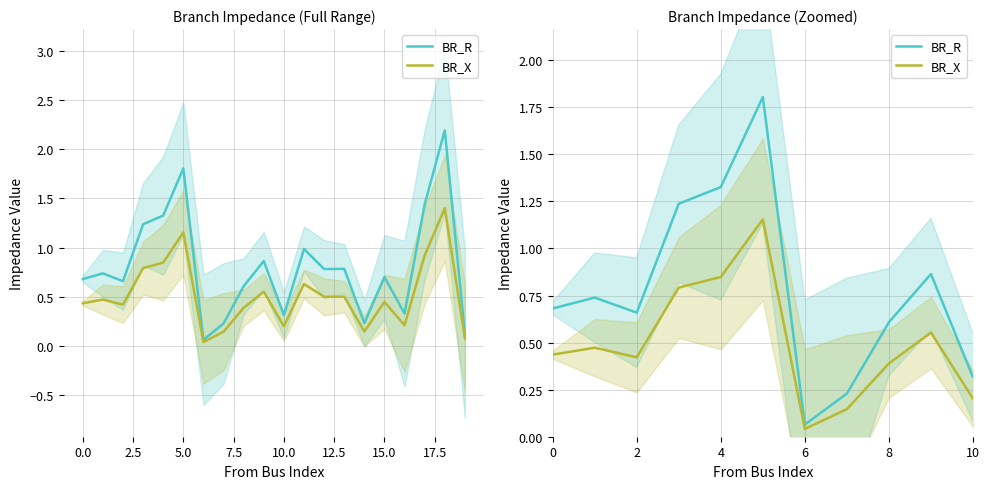

What is the difference between the maximum and minimum values in the BR_R series?

2.1